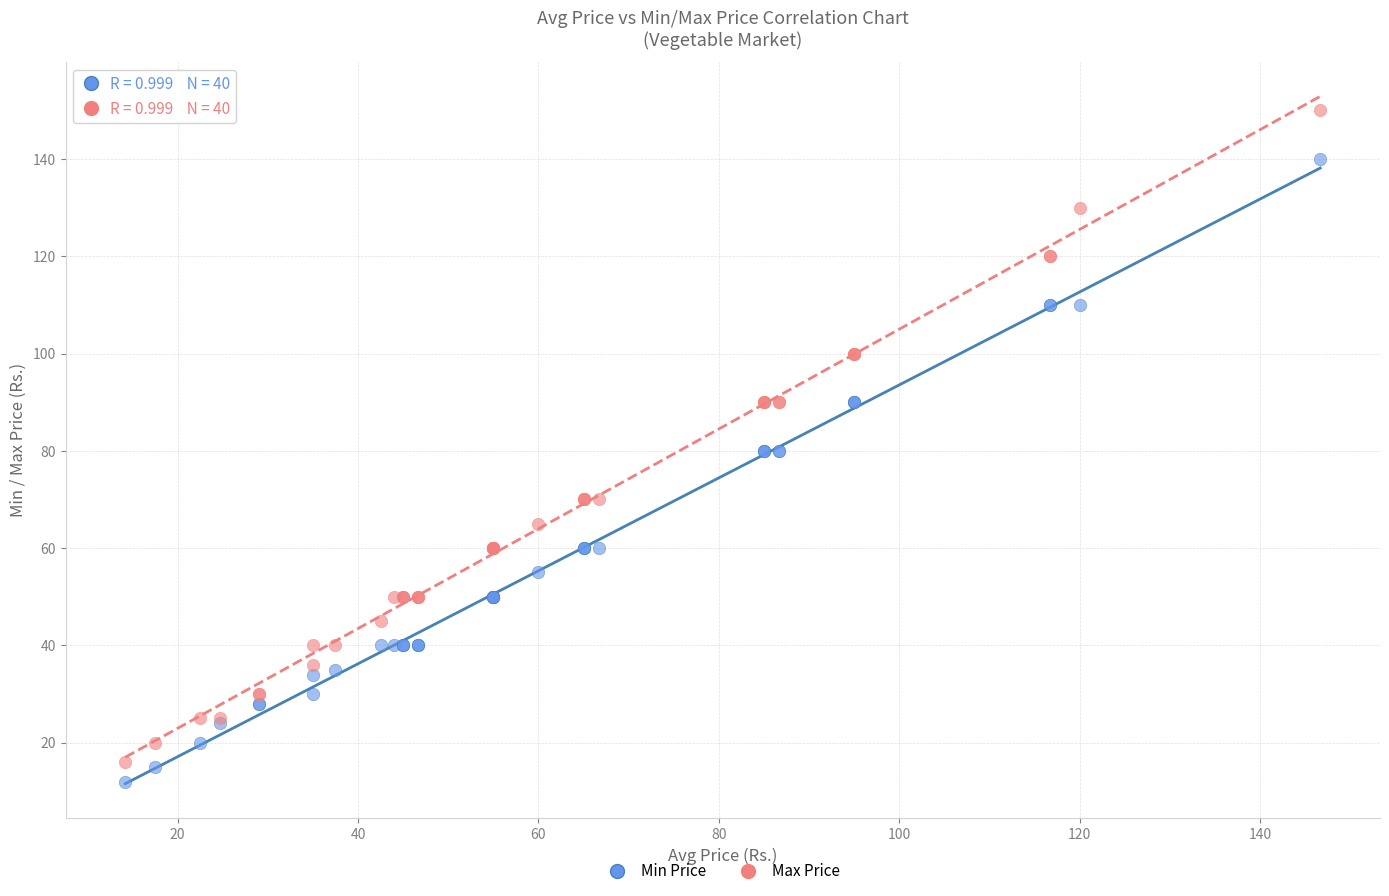

Which series has the widest spread of Y values?

Max Price